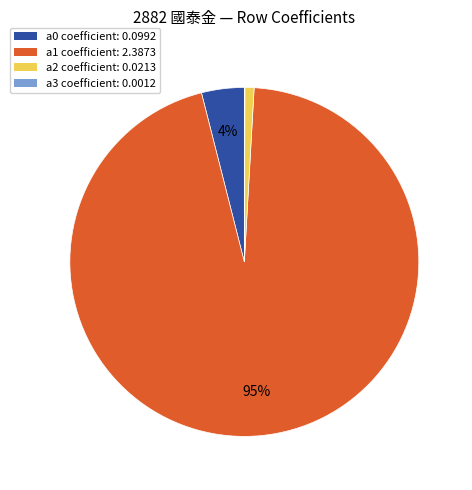

To the nearest percent, what is the combined percentage of a2 and a0?

5%